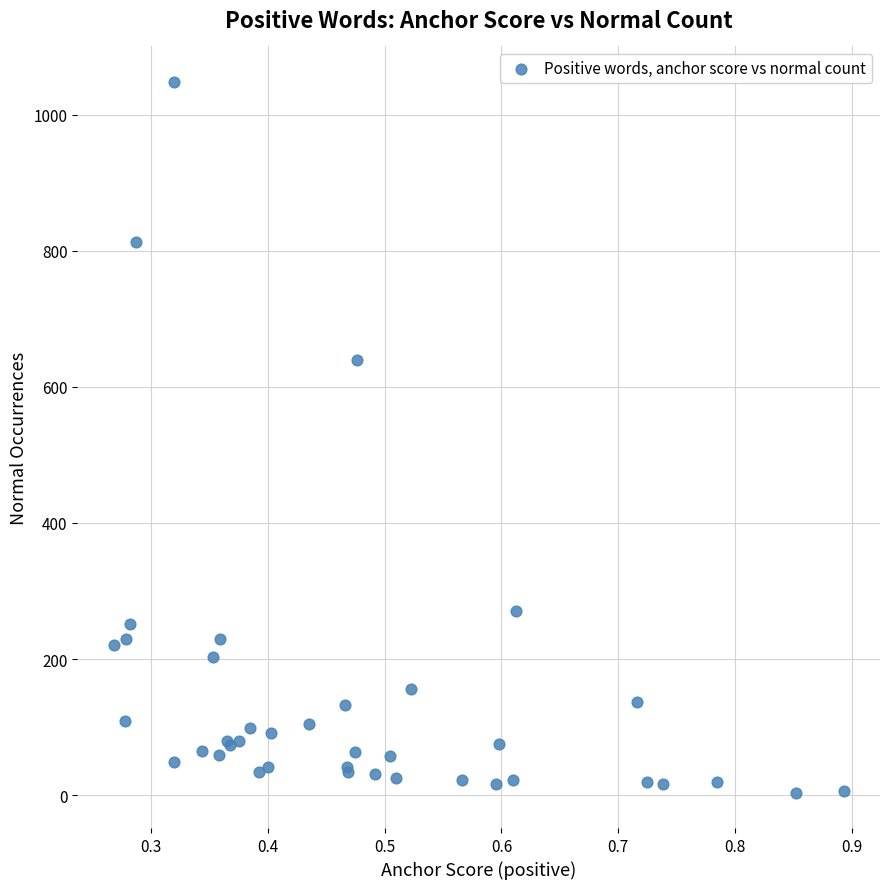

What Y value in the scatter plot is closest to 526?

639